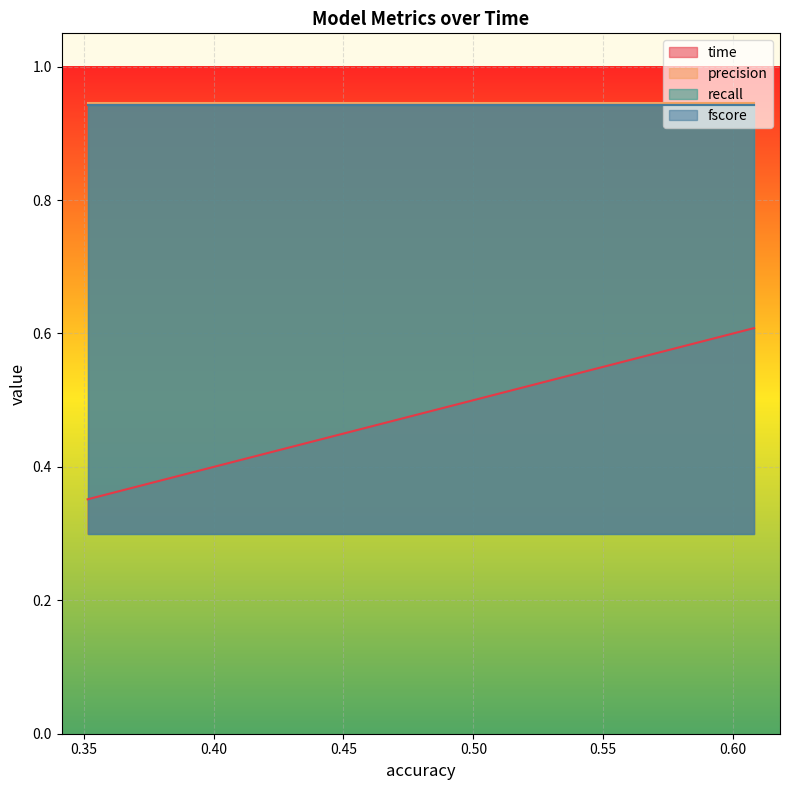

What are all the series names shown in the legend?

time, precision, recall, fscore